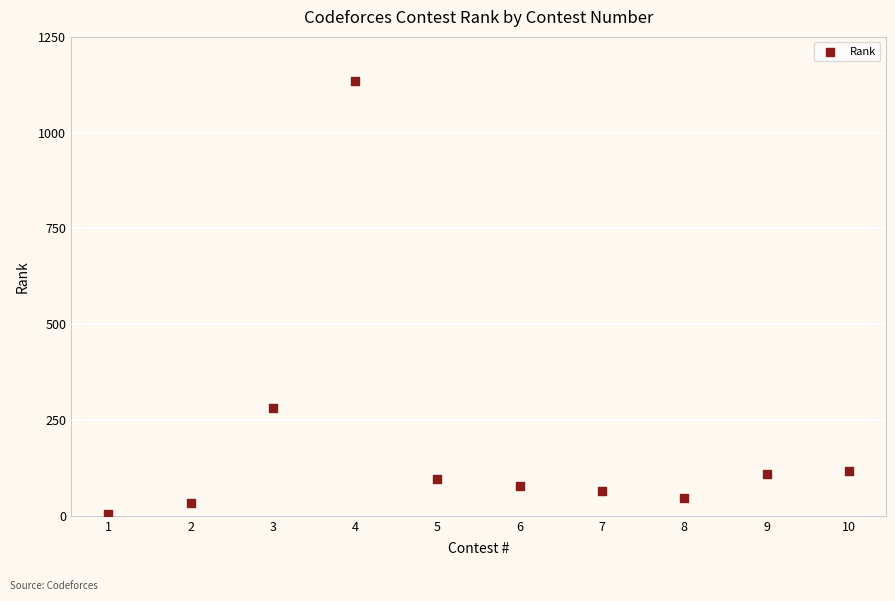

What is the range of Y values (max minus min)?

1130